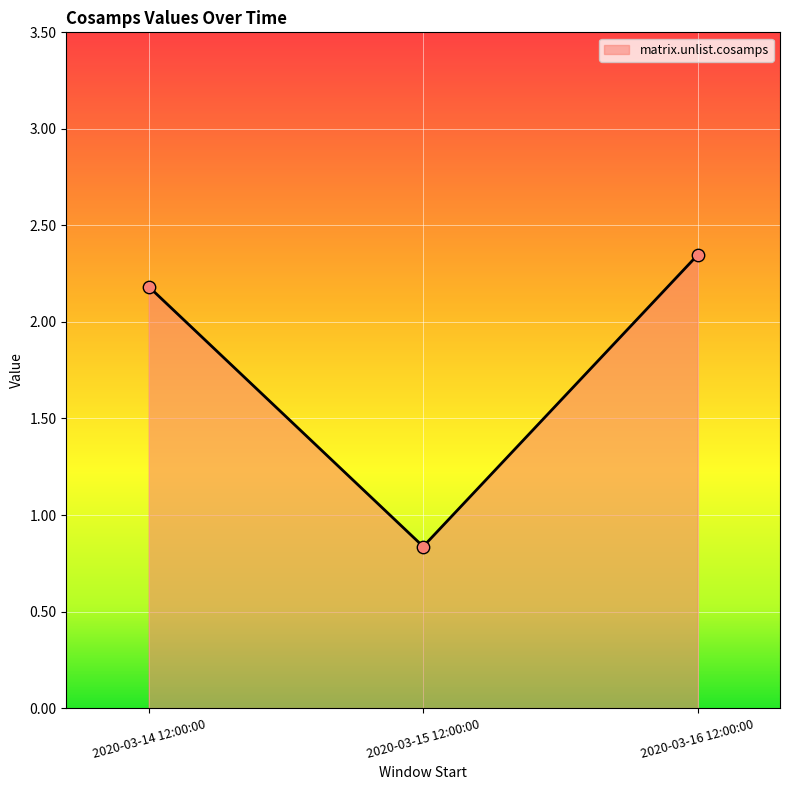

What is the change in value from 2020-03-15 12:00:00 to 2020-03-16 12:00:00?

+1.5